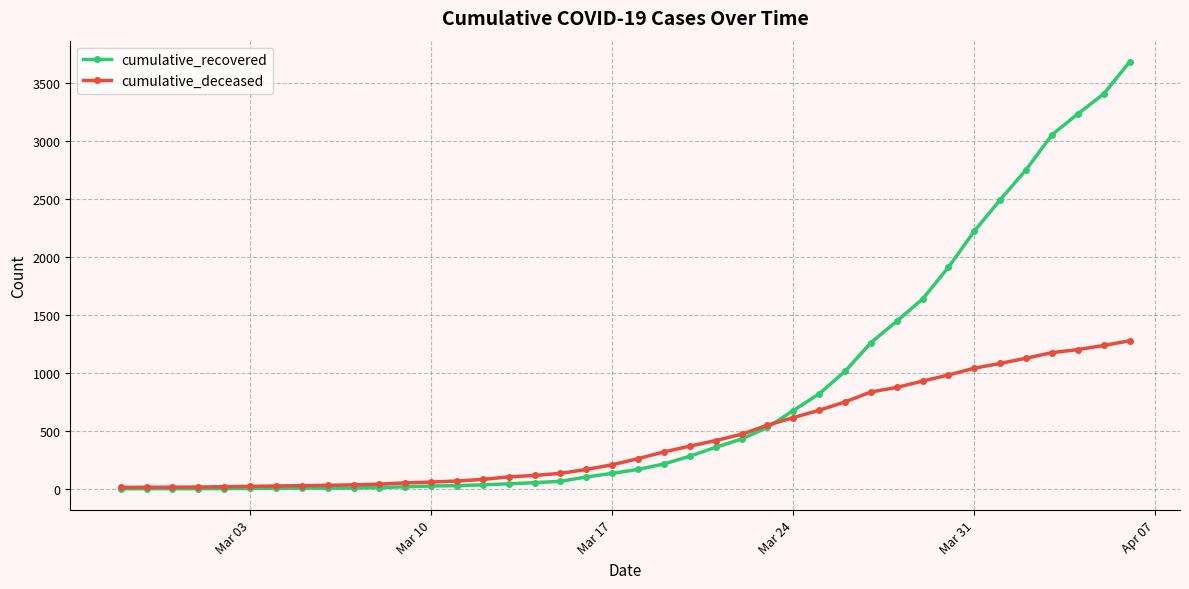

List the series in order of their peak value, highest first.

cumulative_recovered, cumulative_deceased